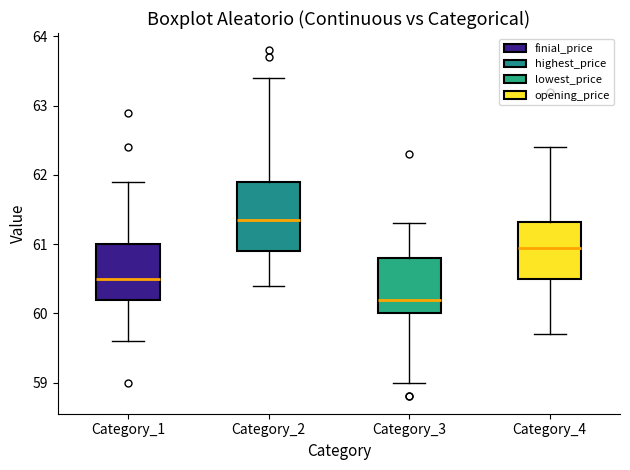

Reading left to right, transcribe this box plot: for each box, give where its median line is, the range the box spans, and where its two whiskers end, as read against the y-axis. The values are not printed on the chart, so give them approximately, as read against the axis.

Category_1: median 60.5, box 60.2 to 61.0, whiskers 59.6 to 61.9
Category_2: median 61.4, box 60.9 to 61.9, whiskers 60.4 to 63.4
Category_3: median 60.2, box 60.0 to 60.8, whiskers 59.0 to 61.3
Category_4: median 61.0, box 60.5 to 61.3, whiskers 59.7 to 62.4